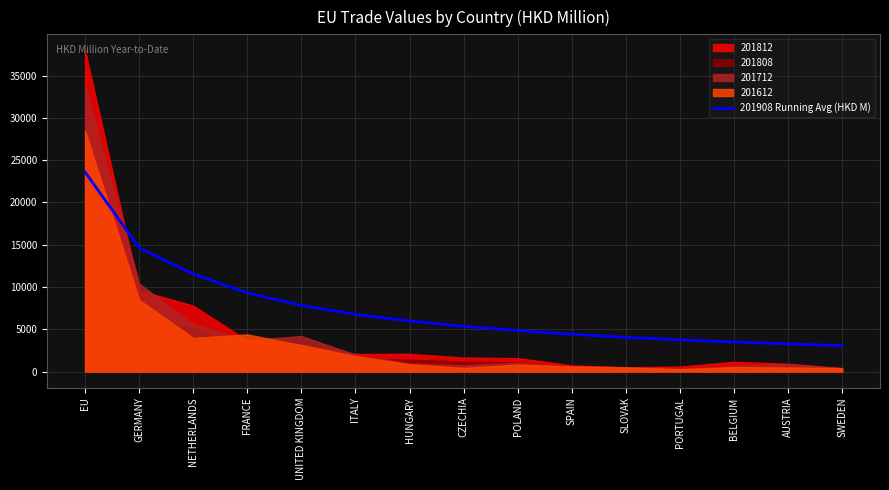

Reading right to left, extract all data points from this chart.

SWEDEN=3073.4	AUSTRIA=3274.0	BELGIUM=3494.6	PORTUGAL=3751.1	SLOVAK=4053.4	SPAIN=4416.1	POLAND=4852.7	CZECHIA=5355.1	HUNGARY=5990.0	ITALY=6760.0	UNITED KINGDOM=7825.0	FRANCE=9312.1	NETHERLANDS=11541.6	GERMANY=14632.0	EU=23596.9